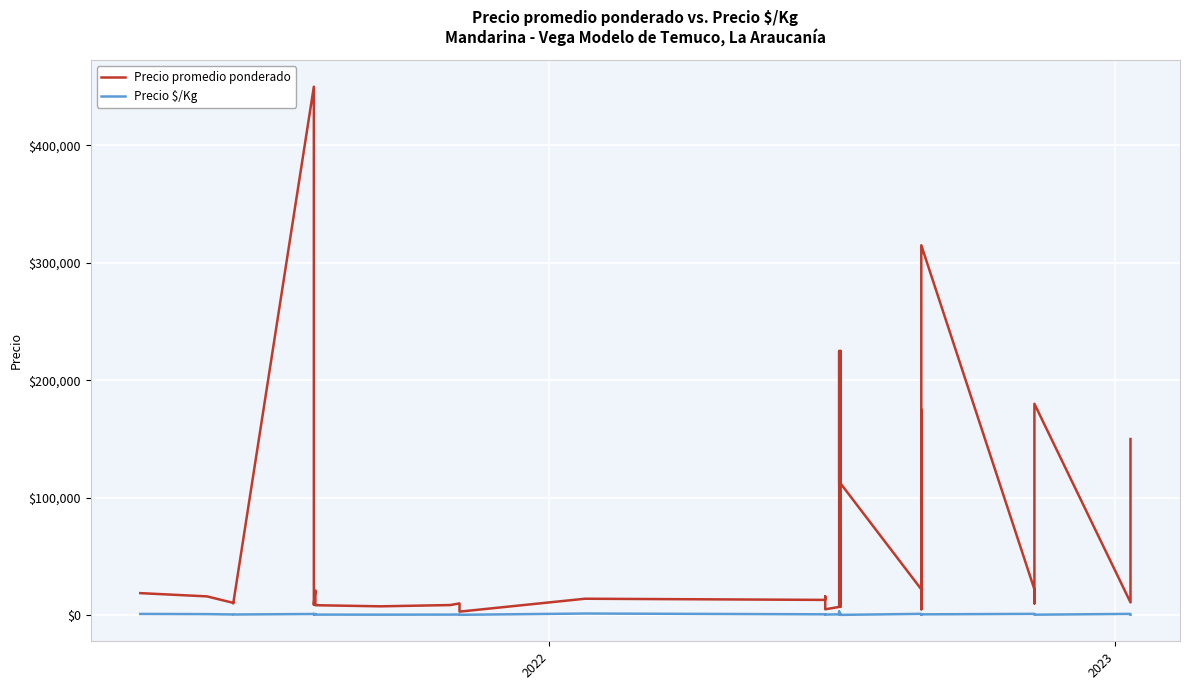

List the series in order of their peak value, highest first.

Precio promedio ponderado, Precio $/Kg